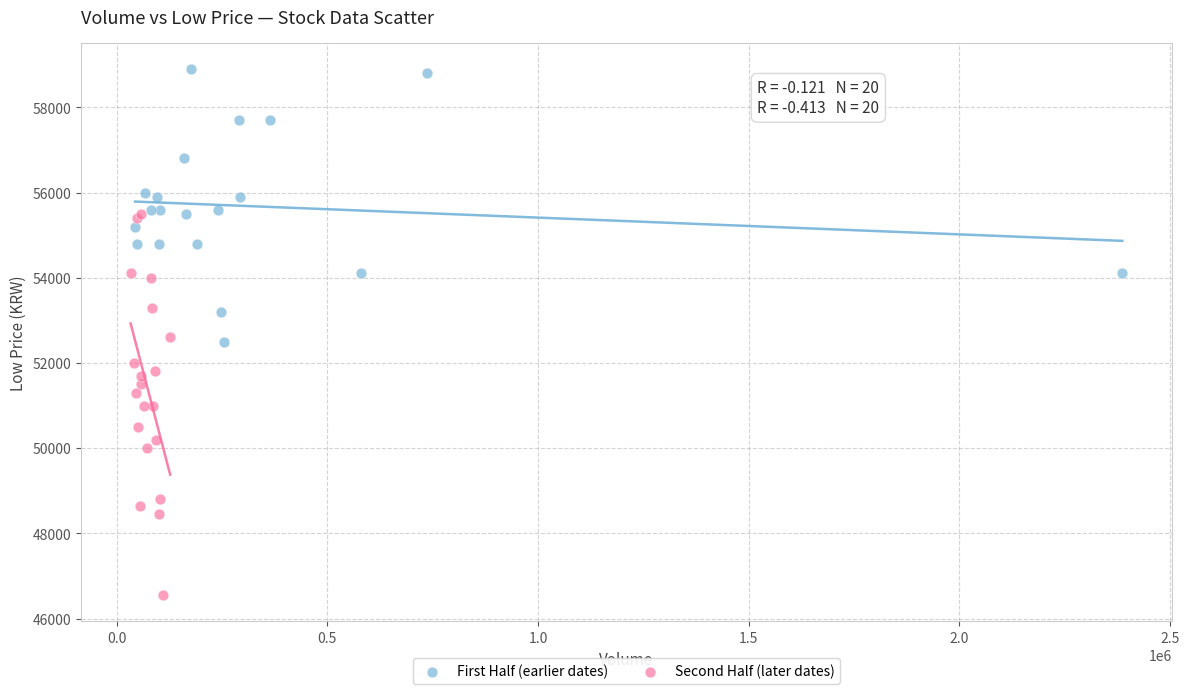

Which series contains the highest Y value?

First Half (earlier dates)